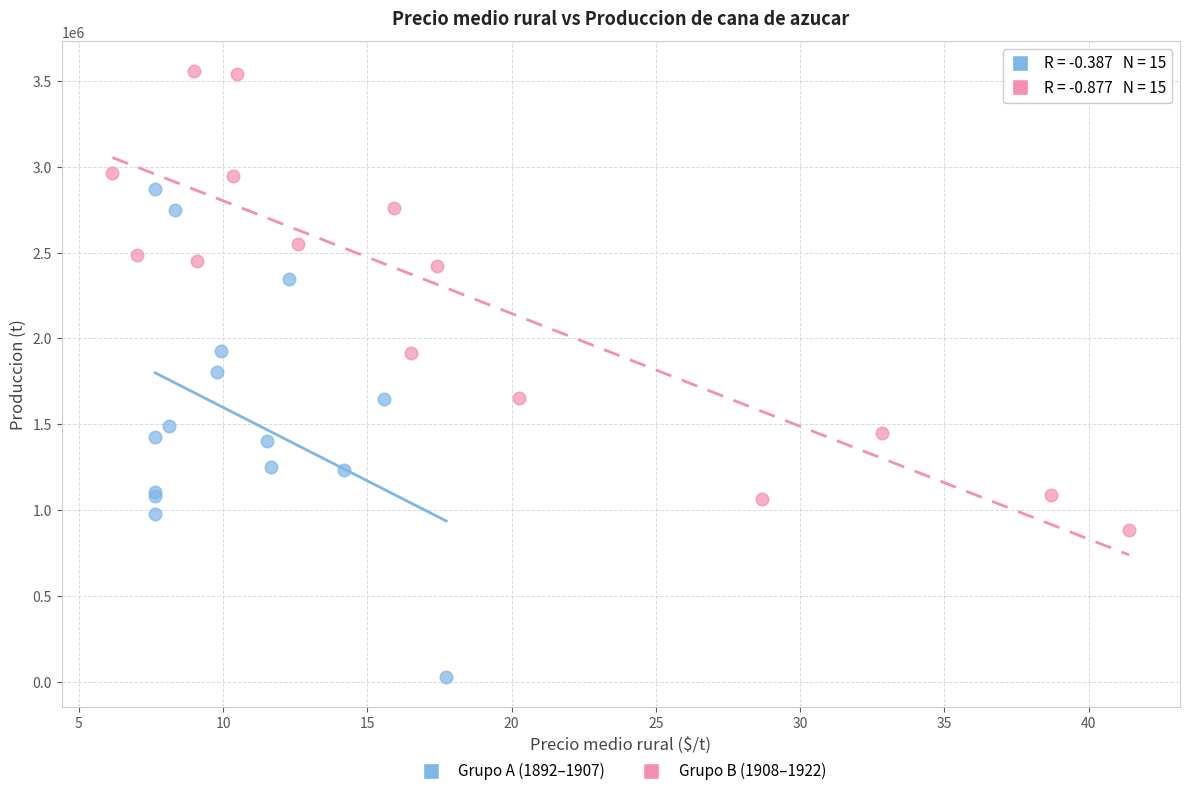

Which series reaches the minimum Y coordinate?

Grupo A (1892–1907)